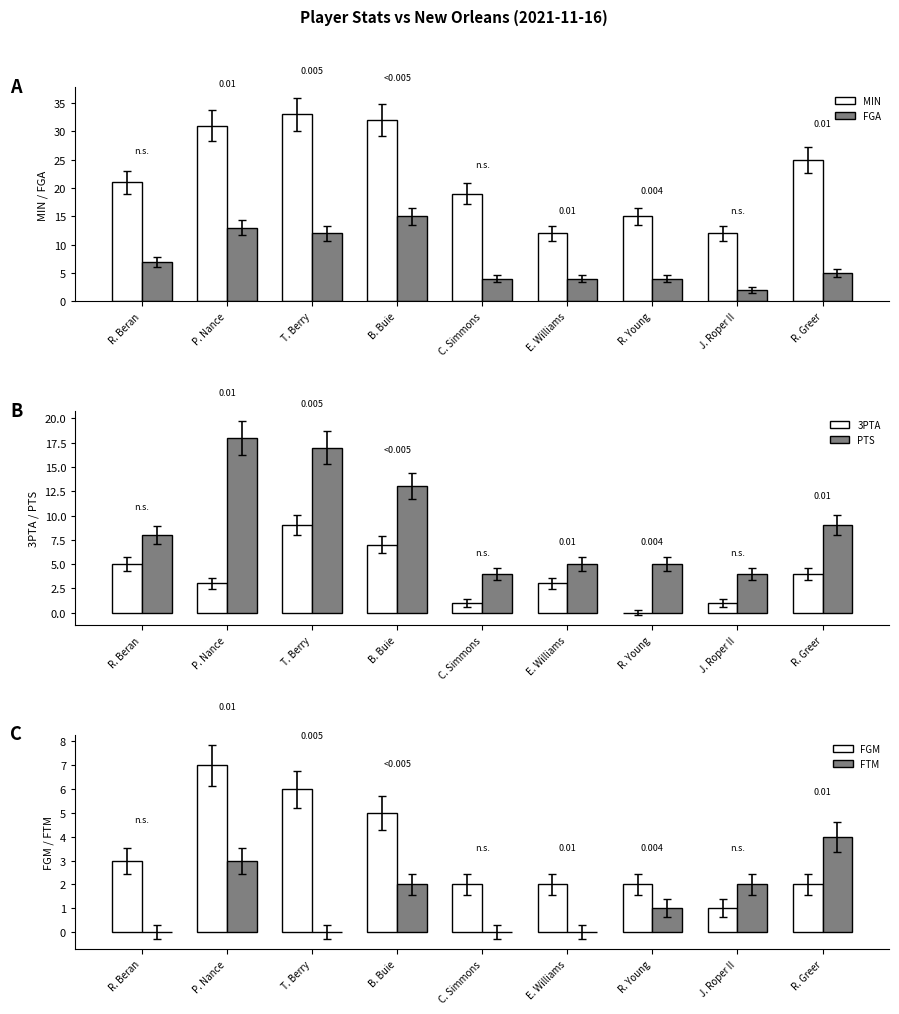

Reading left to right, transcribe all the data shown in this chart.

MIN: R. Beran=21	P. Nance=31	T. Berry=33	B. Buie=32	C. Simmons=19	E. Williams=12	R. Young=15	J. Roper II=12	R. Greer=25
FGA: R. Beran=7	P. Nance=13	T. Berry=12	B. Buie=15	C. Simmons=4	E. Williams=4	R. Young=4	J. Roper II=2	R. Greer=5
3PTA: R. Beran=5	P. Nance=3	T. Berry=9	B. Buie=7	C. Simmons=1	E. Williams=3	R. Young=0	J. Roper II=1	R. Greer=4
PTS: R. Beran=8	P. Nance=18	T. Berry=17	B. Buie=13	C. Simmons=4	E. Williams=5	R. Young=5	J. Roper II=4	R. Greer=9
FGM: R. Beran=3	P. Nance=7	T. Berry=6	B. Buie=5	C. Simmons=2	E. Williams=2	R. Young=2	J. Roper II=1	R. Greer=2
FTM: R. Beran=0	P. Nance=3	T. Berry=0	B. Buie=2	C. Simmons=0	E. Williams=0	R. Young=1	J. Roper II=2	R. Greer=4